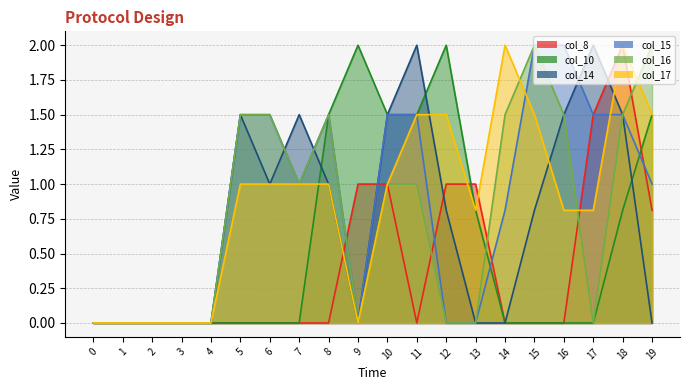

At which label is col_15 closest to 1?

7